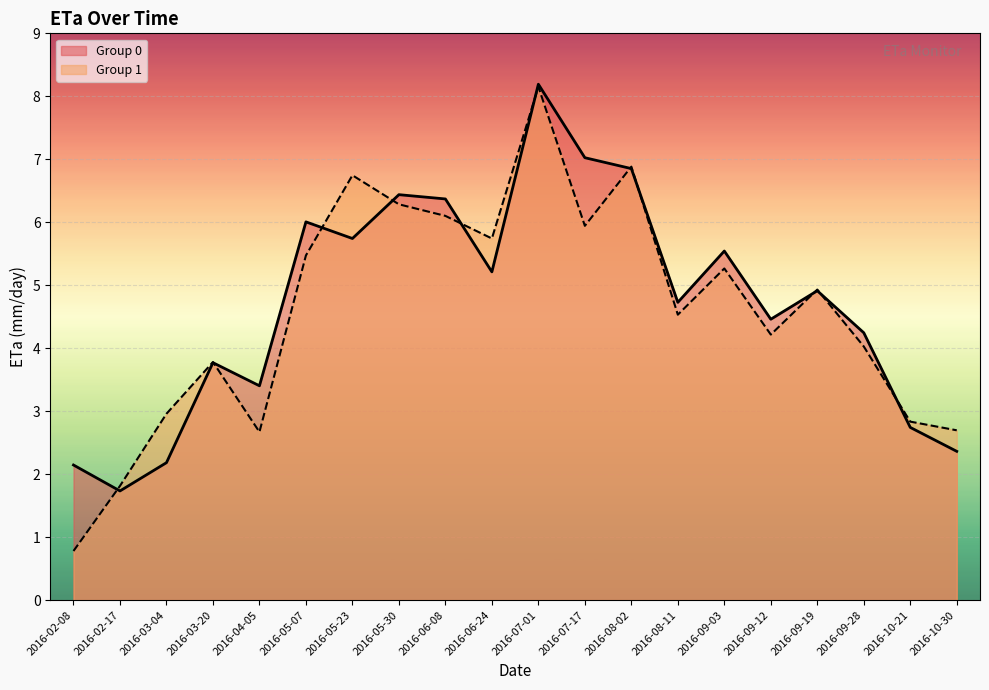

Which has a higher value, 2016-10-30 or 2016-07-01?

2016-07-01